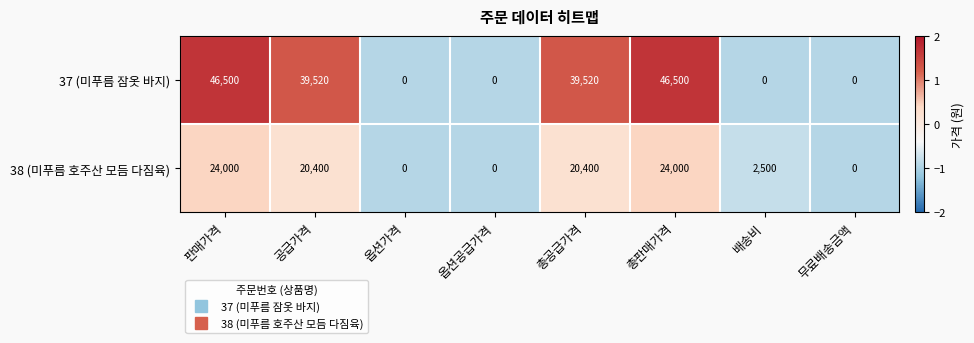

What is the maximum value for 38 (미푸름 호주산 모듬 다짐육)?

24000